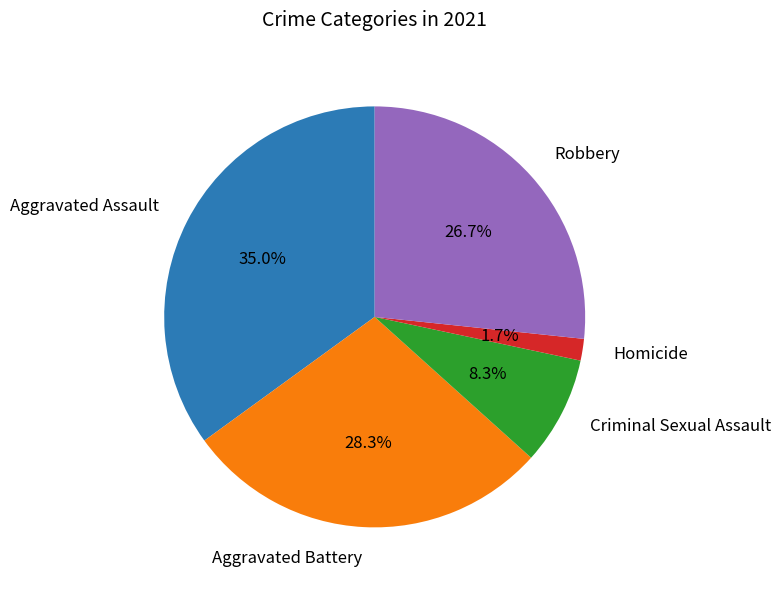

How many slices are in this pie chart?

5